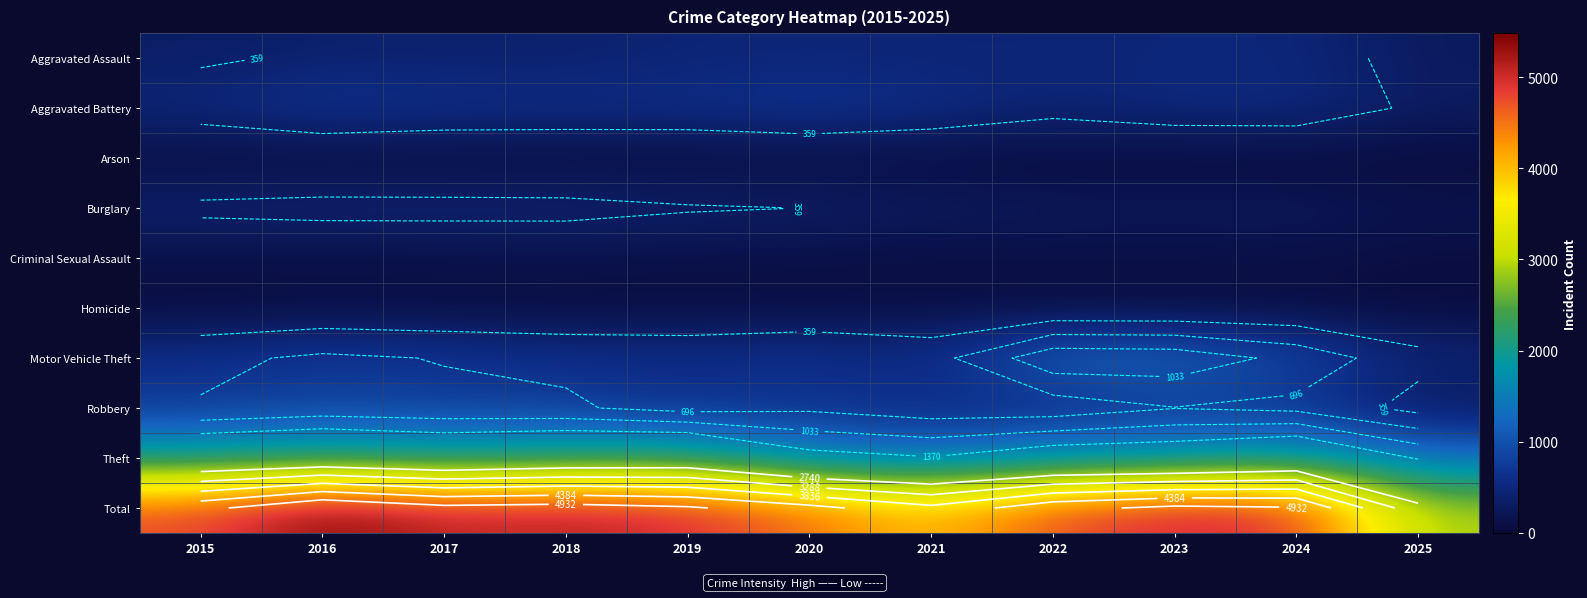

List the series in order of their peak value, highest first.

Total, Theft, Motor Vehicle Theft, Robbery, Aggravated Battery, Aggravated Assault, Burglary, Criminal Sexual Assault, Homicide, Arson